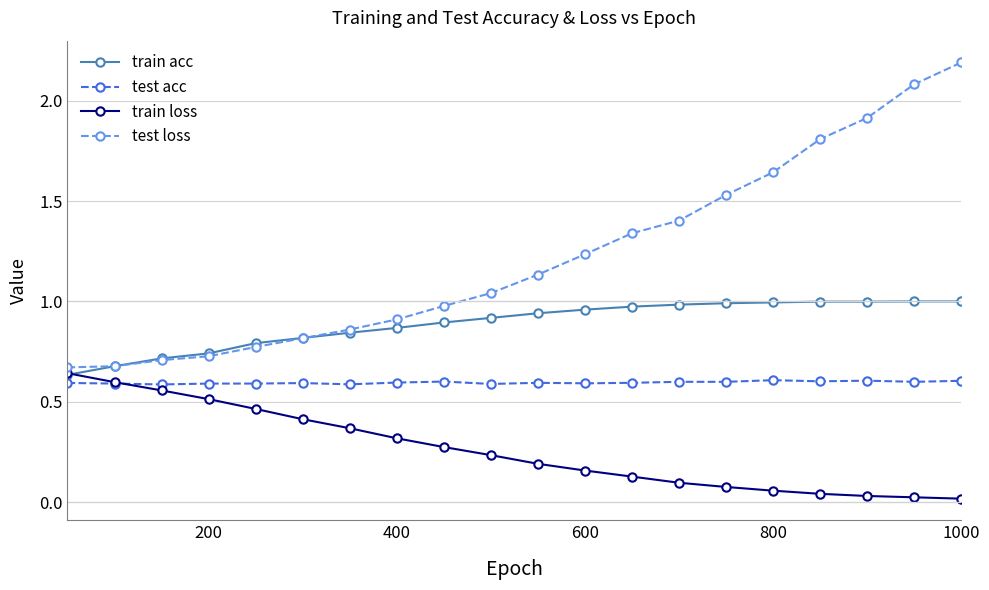

Which series has the largest range (max minus min)?

test loss